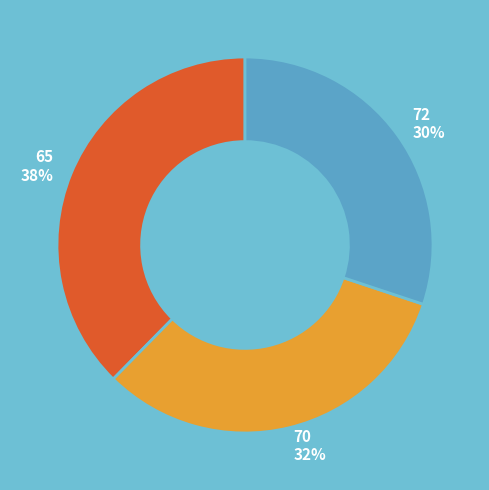

Is there a majority slice in this chart?

No